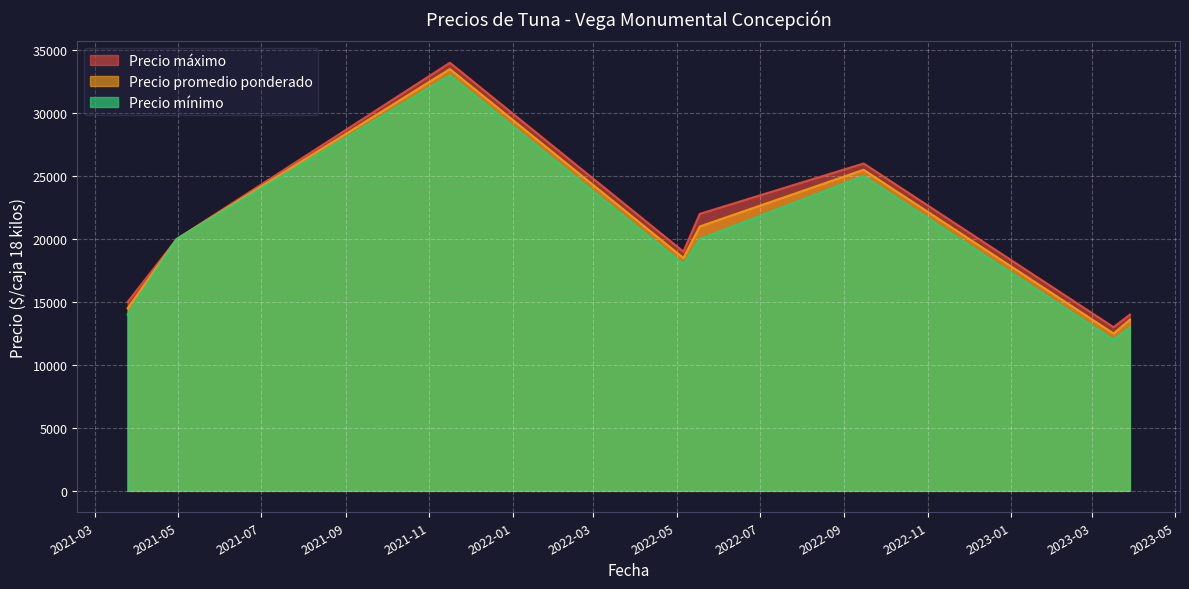

Between 2021-03-25 and 2021-04-30, which is larger?

2021-04-30